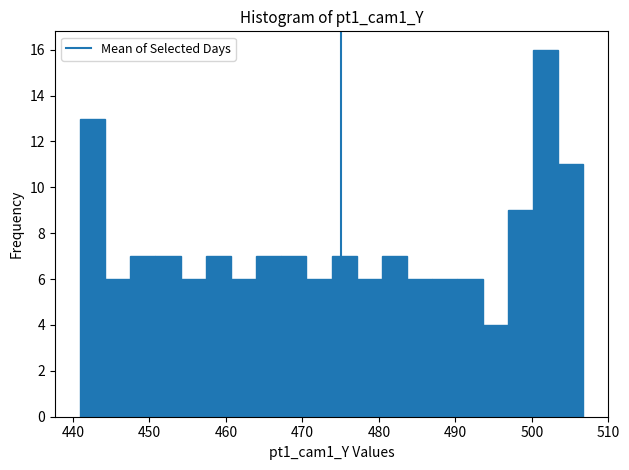

Around what value on the x-axis is the tallest bar? Give the approximate position of its centre, as read against the axis.

502